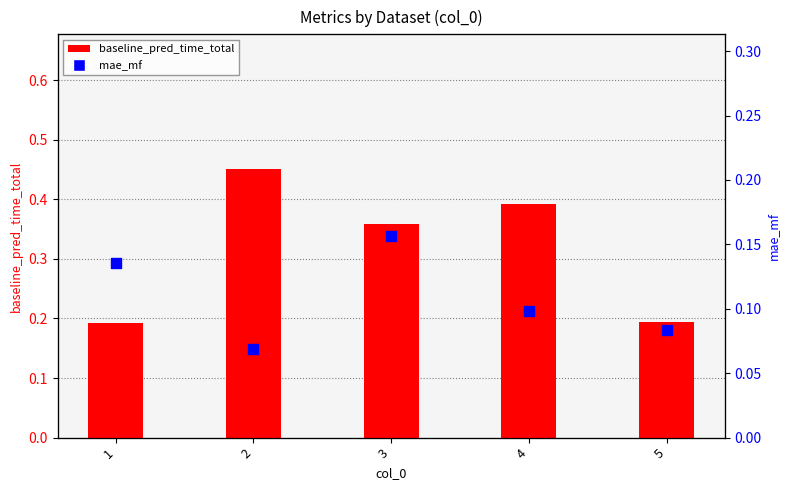

Which series has the largest Y range (max minus min)?

baseline_pred_time_total